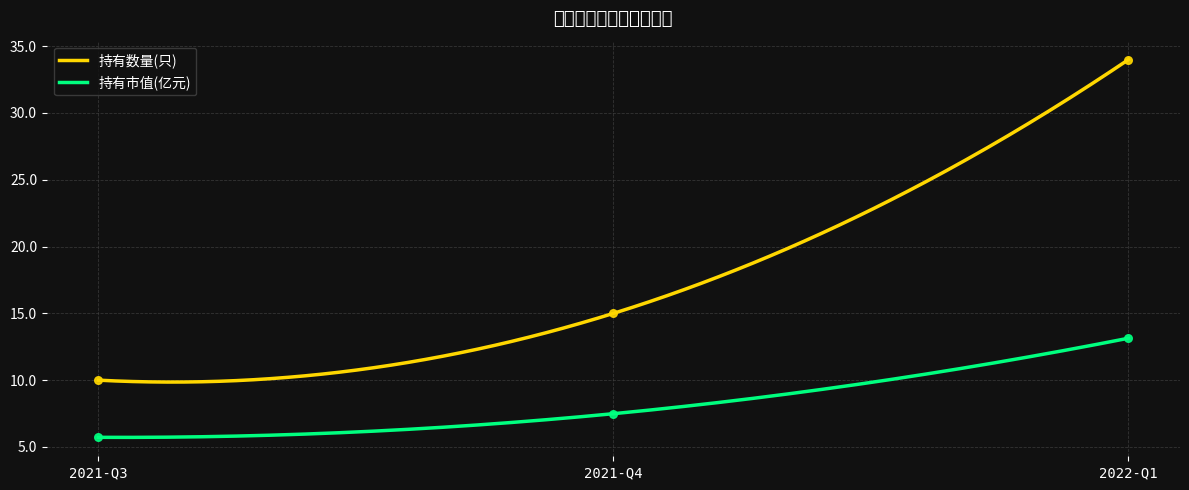

Which series reaches the minimum Y coordinate?

持有市值(亿元)